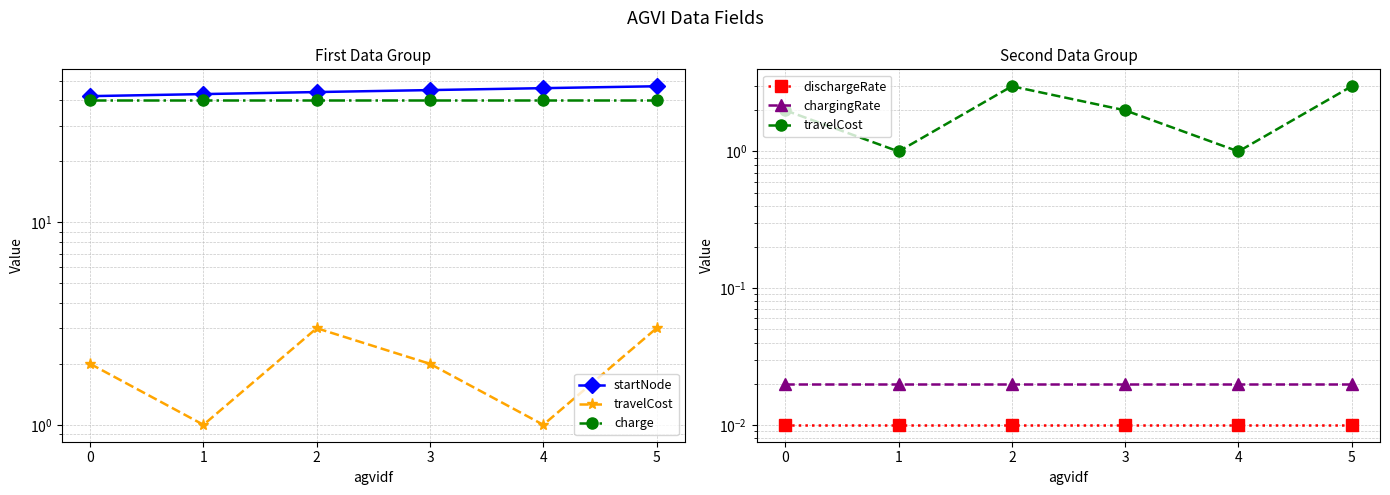

At which category does travelCost reach its first local valley?

1